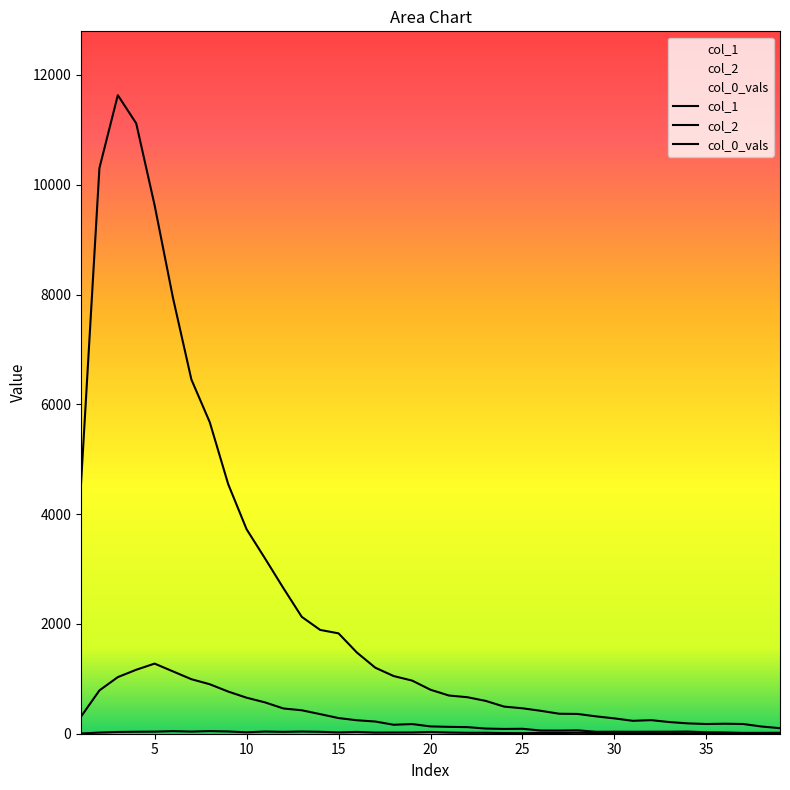

The value of col_2 at 32 is 63. True or false?

False